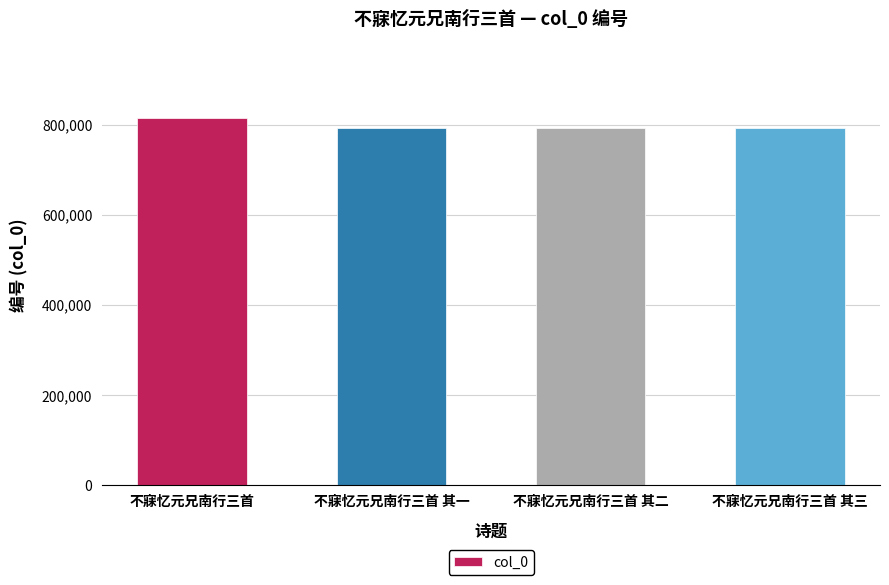

What is the greatest value displayed?

816307